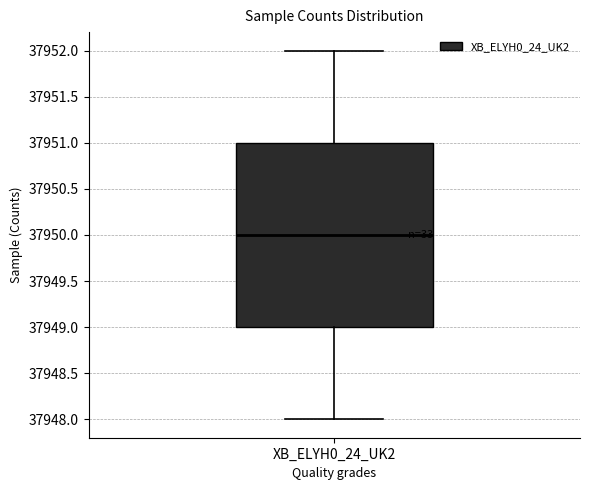

Read this box plot against the y-axis: the position of the median line, the range covered by the box, and the ends of both whiskers. The values are not printed on the chart, so give them approximately, as read against the axis.

median 37950, box 37949 to 37951, whiskers 37948 to 37952